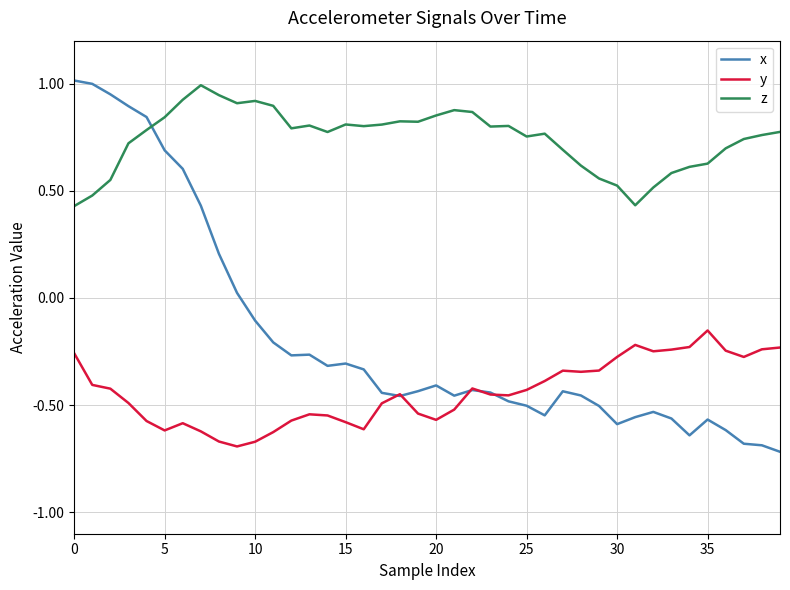

Rank the series by their average value, from highest to lowest.

z, x, y